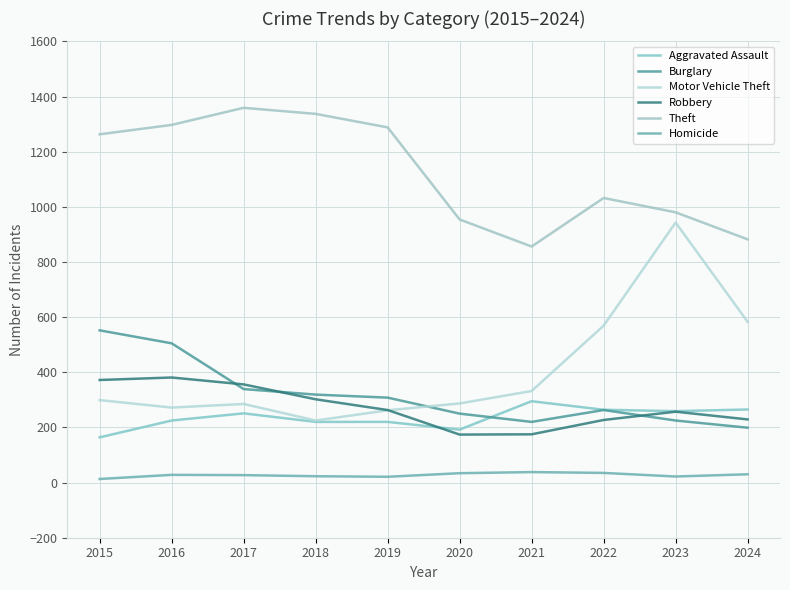

Where do Robbery and Burglary first cross each other?

2016 and 2017